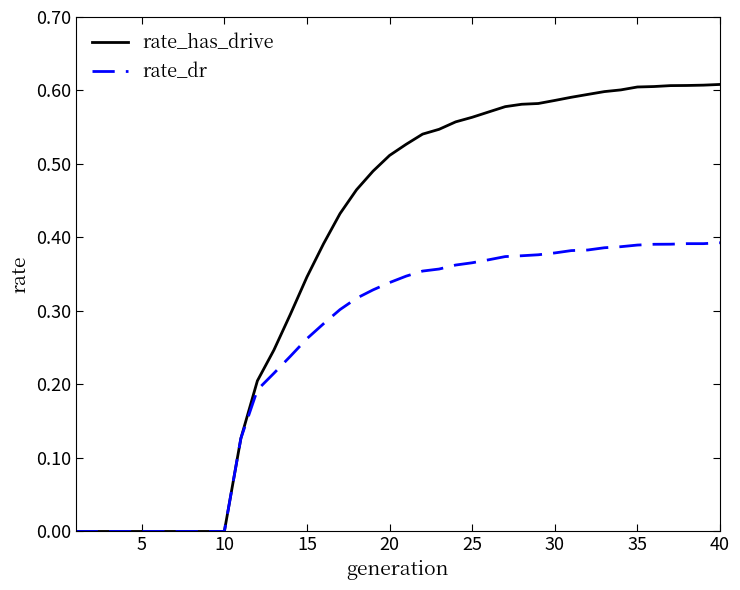

Rank the series by their average value, from highest to lowest.

rate_has_drive, rate_dr